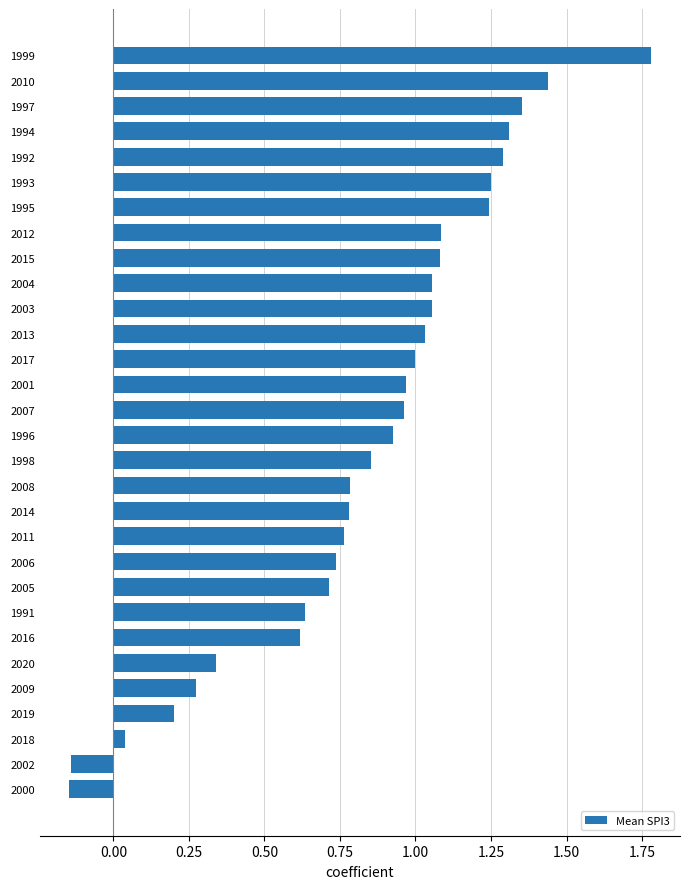

What is the difference between the values at 2020 and 2006?

0.4